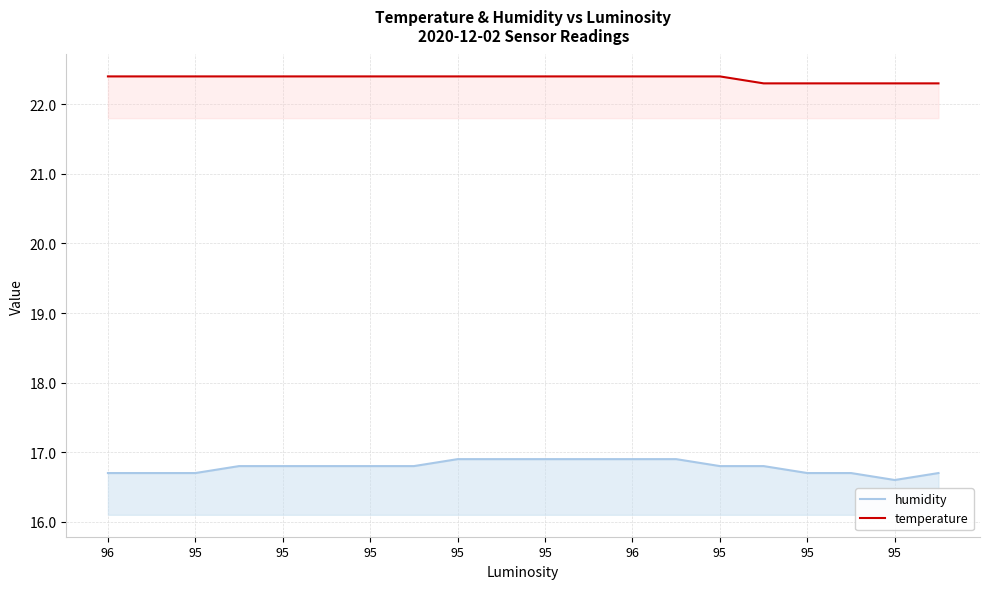

Count the temperature values in the range 22 to 23.

20